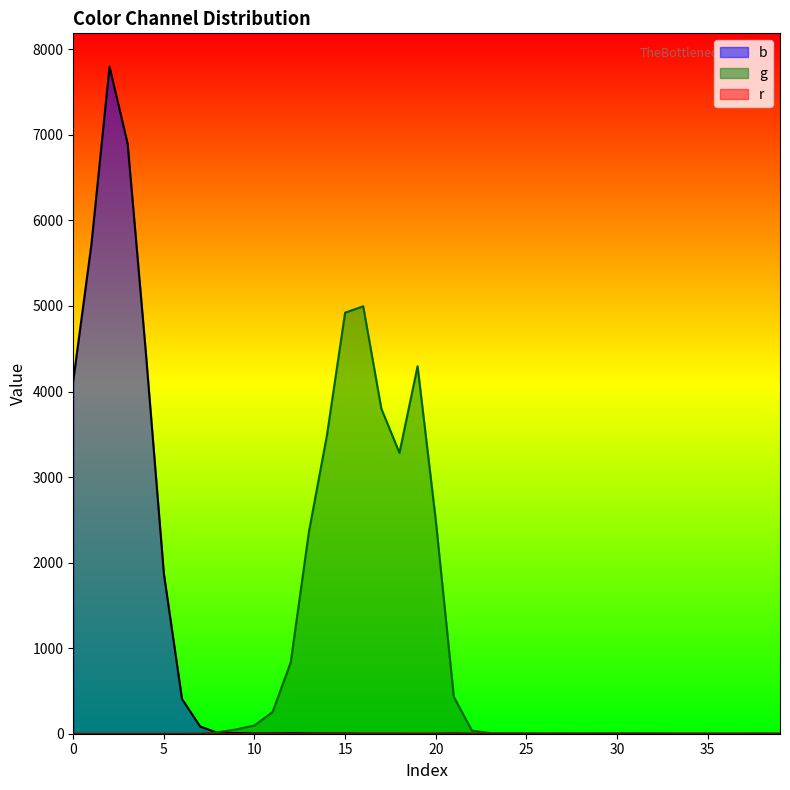

List the series in order of their overall mean, lowest first.

g, b